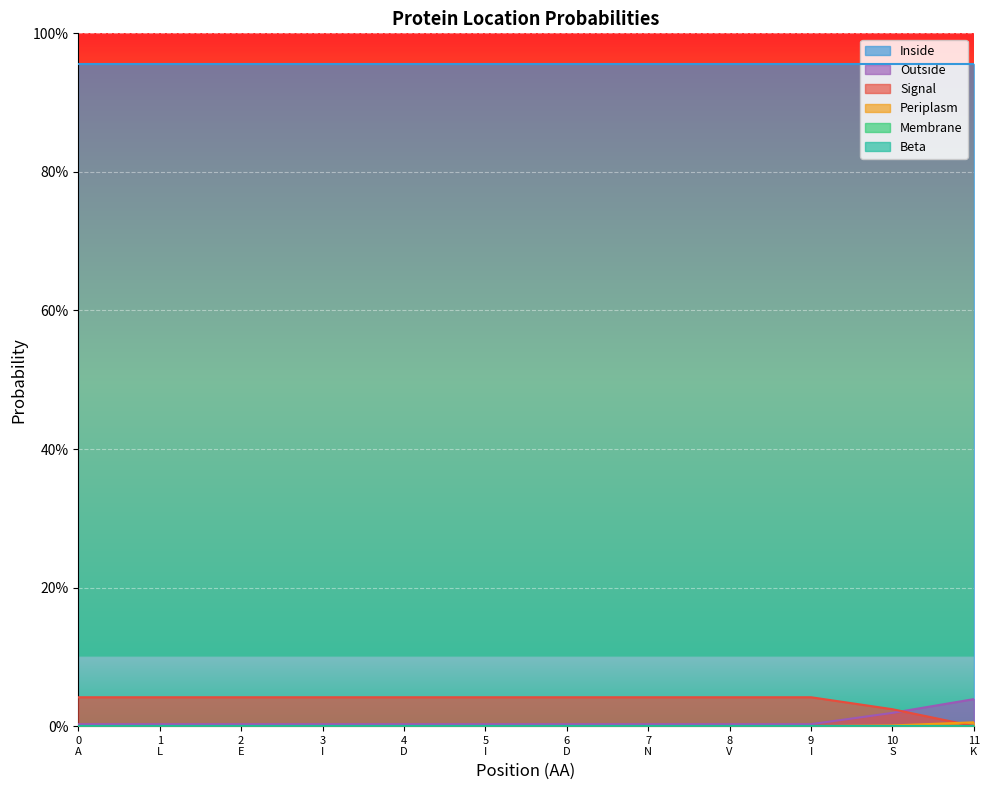

True or false: Periplasm and Signal intersect in this chart.

True